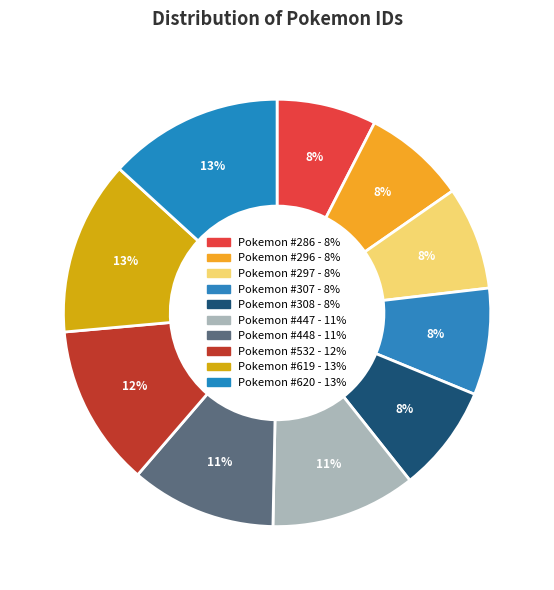

How many segments does this pie chart have?

10